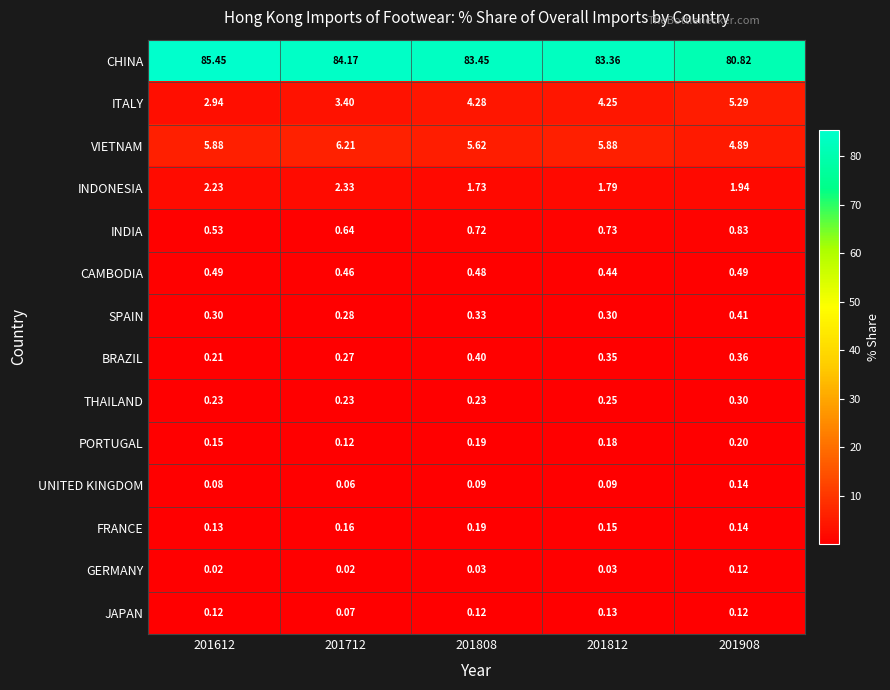

Is the value of BRAZIL at 201712 greater than the value of INDIA at 201808?

No